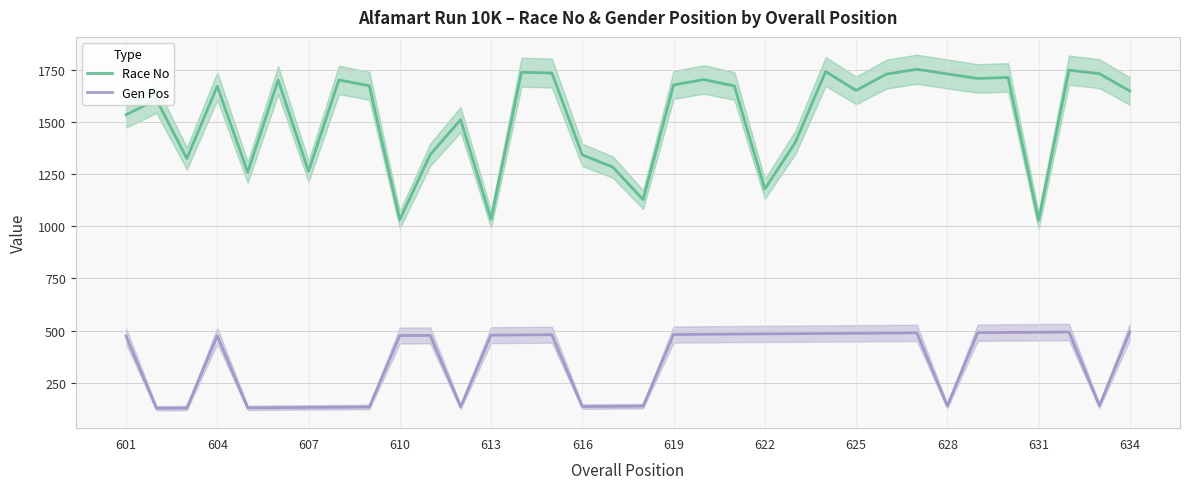

True or false: Gen Pos has a value of 136 at 616.

True